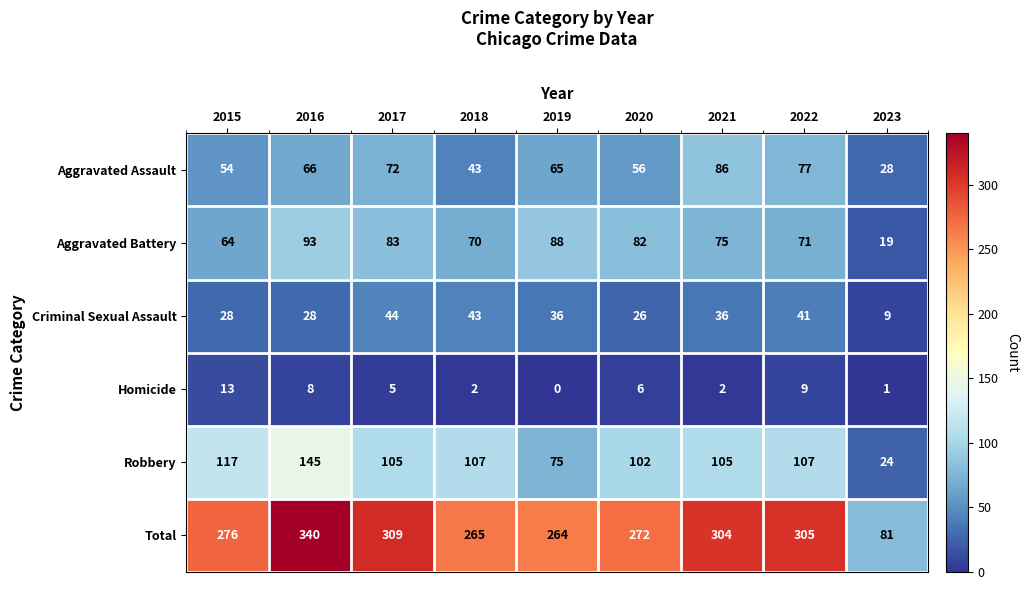

Which series has the largest range (max minus min)?

Total